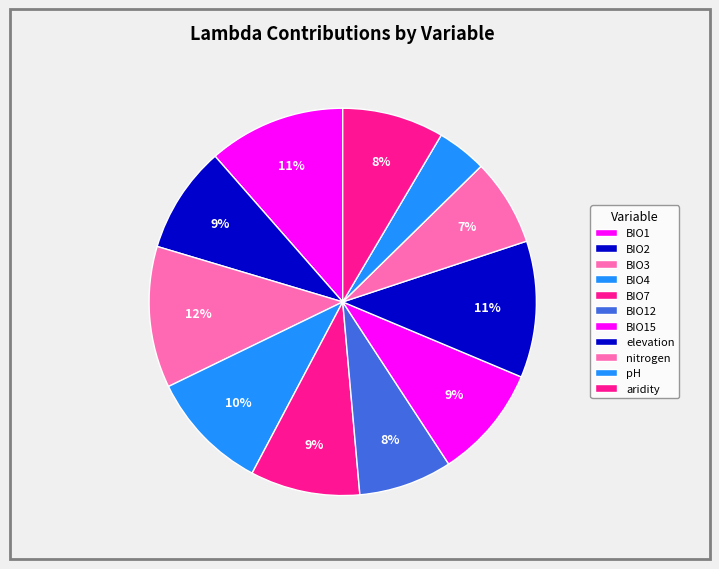

What is the smallest slice in the pie chart?

pH